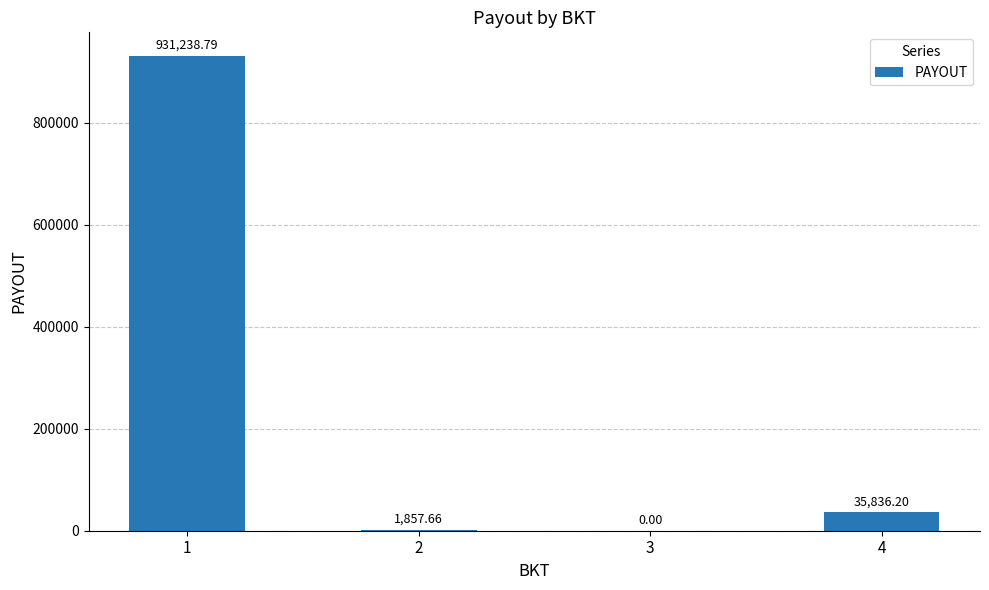

How many positive values are there?

3